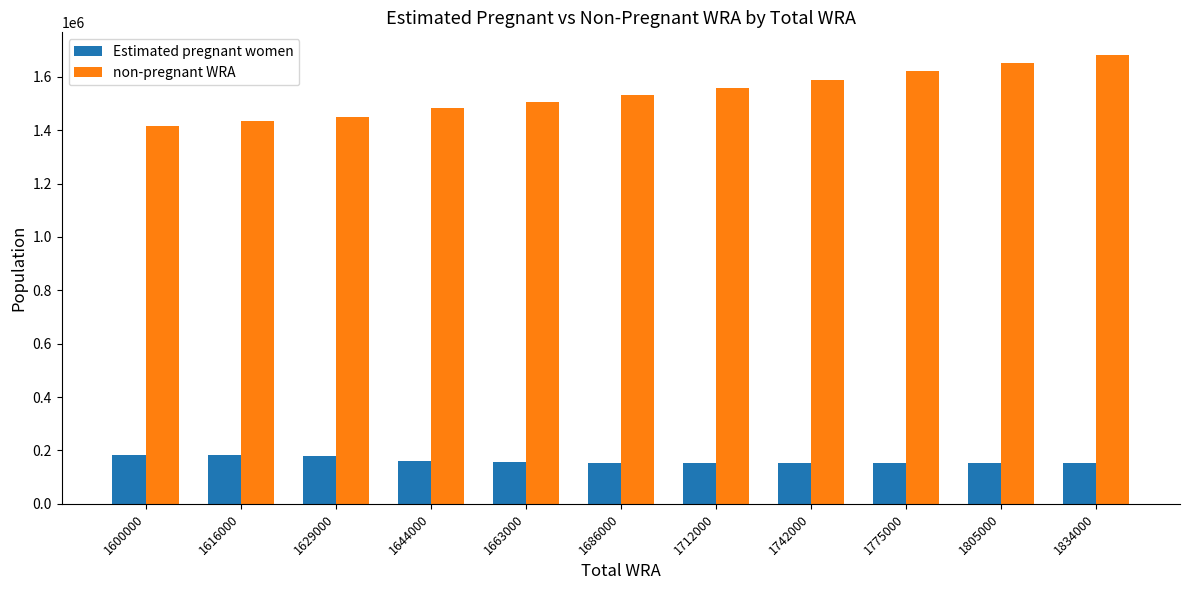

Is the value of non-pregnant WRA at 1834000 greater than the value of Estimated pregnant women at 1834000?

Yes